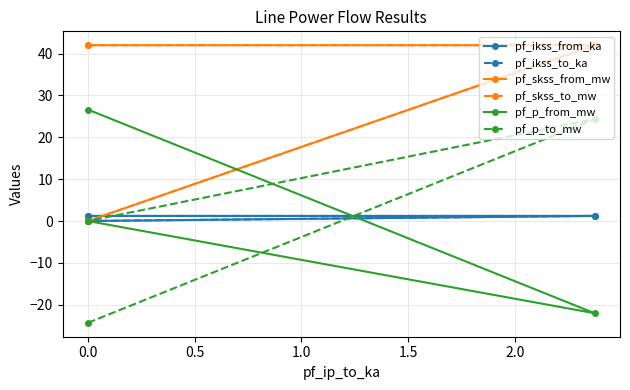

How many data points in pf_ikss_to_ka are above 1?

2